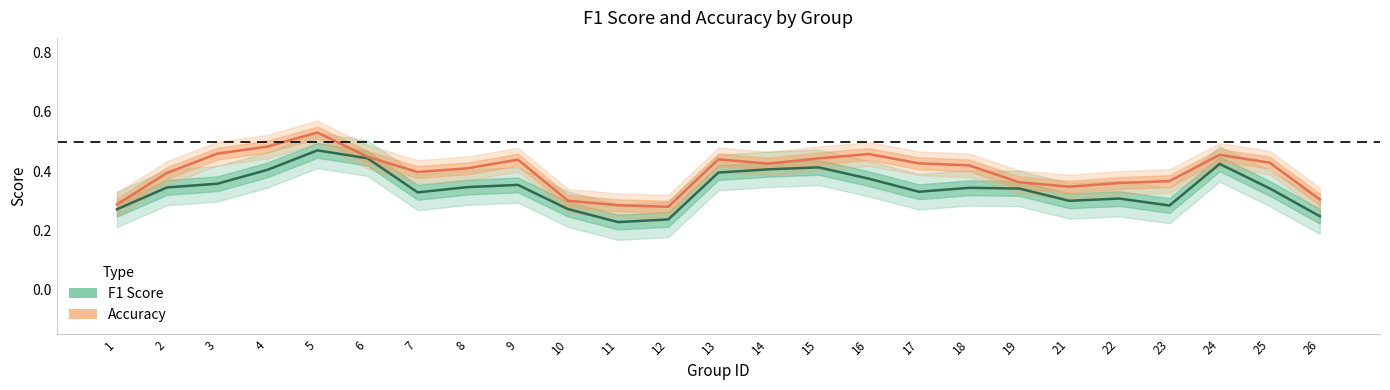

What is the value of the F1 Score point at the 2nd from the left?

0.3